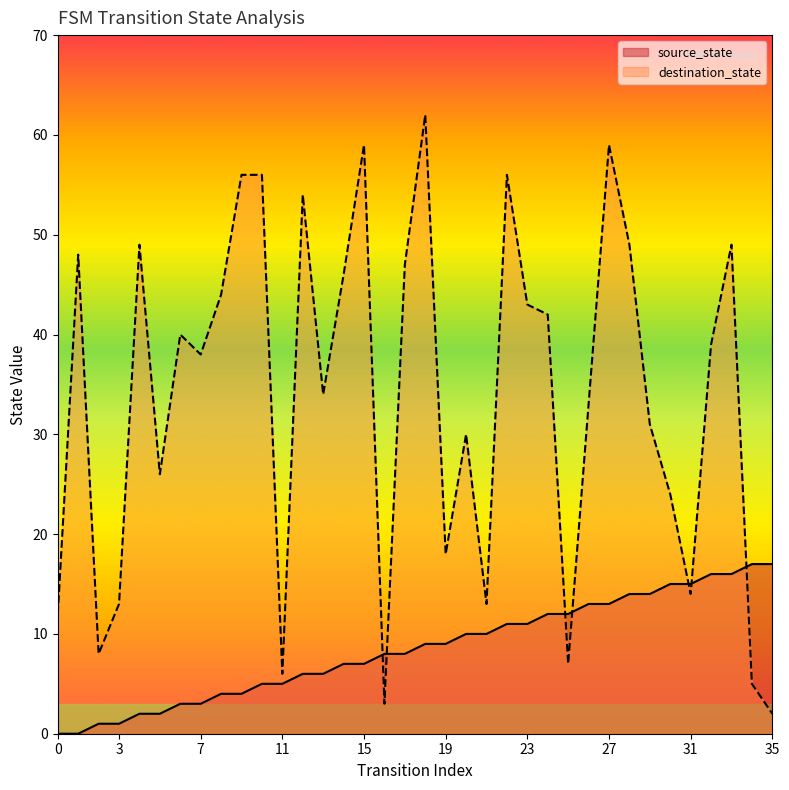

What are all the series names shown in the legend?

source_state, destination_state